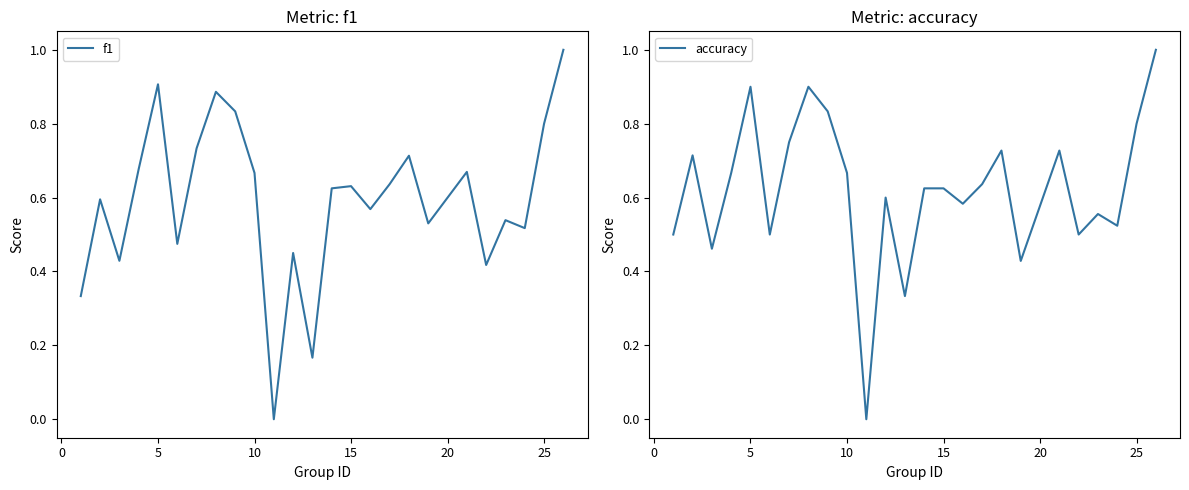

Reading right to left, what are all the values shown in this chart?

f1: 1.0	0.8	0.5	0.5	0.4	0.7	0.5	0.7	0.6	0.6	0.6	0.6	0.2	0.5	0.0	0.7	0.8	0.9	0.7	0.5	0.9	0.7	0.4	0.6	0.3
accuracy: 1.0	0.8	0.5	0.6	0.5	0.7	0.4	0.7	0.6	0.6	0.6	0.6	0.3	0.6	0.0	0.7	0.8	0.9	0.8	0.5	0.9	0.7	0.5	0.7	0.5